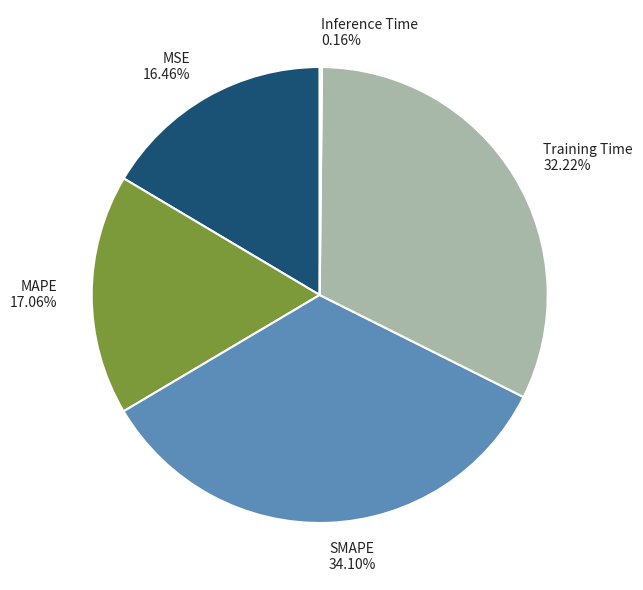

Which slice is the largest?

SMAPE